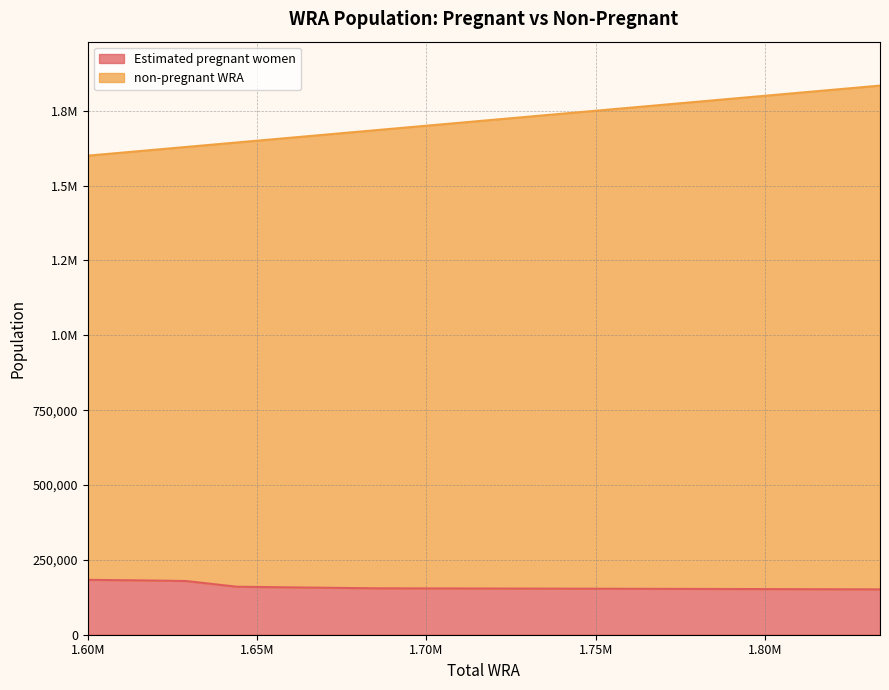

True or false: Estimated pregnant women and non-pregnant WRA cross at least once.

False